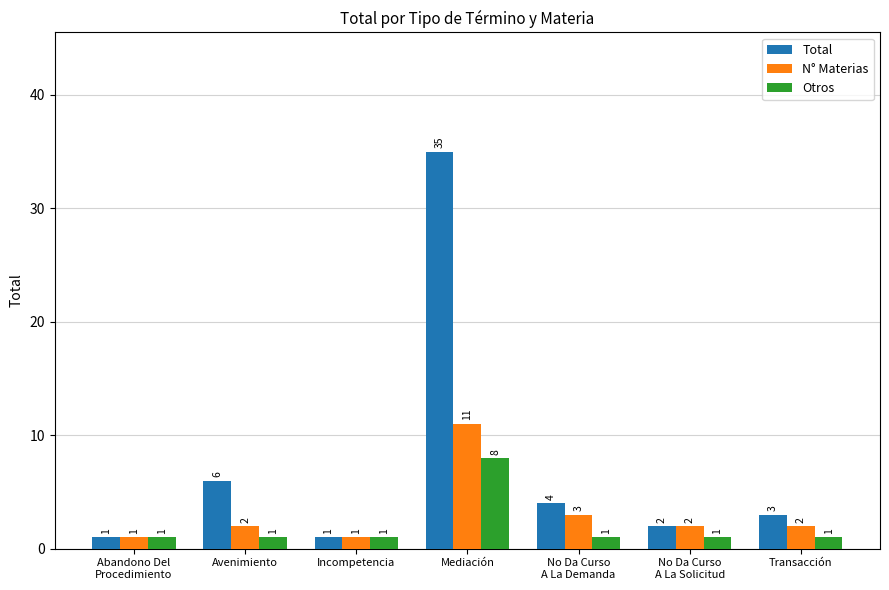

What is the difference between the maximum and second lowest values in the Otros series?

7